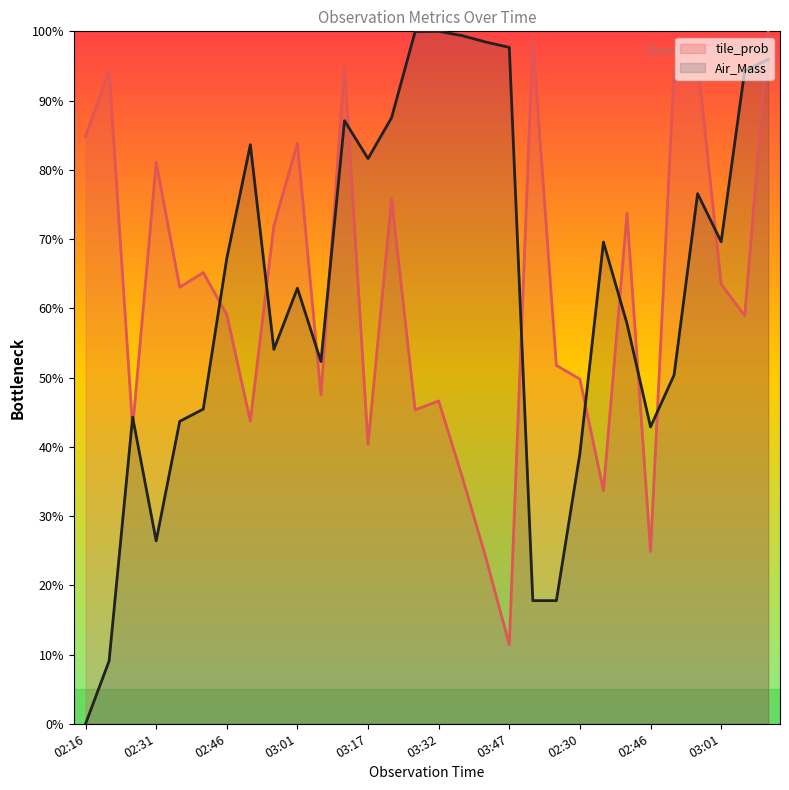

At 03:47, list the series in order from largest to smallest.

Air_Mass, tile_prob